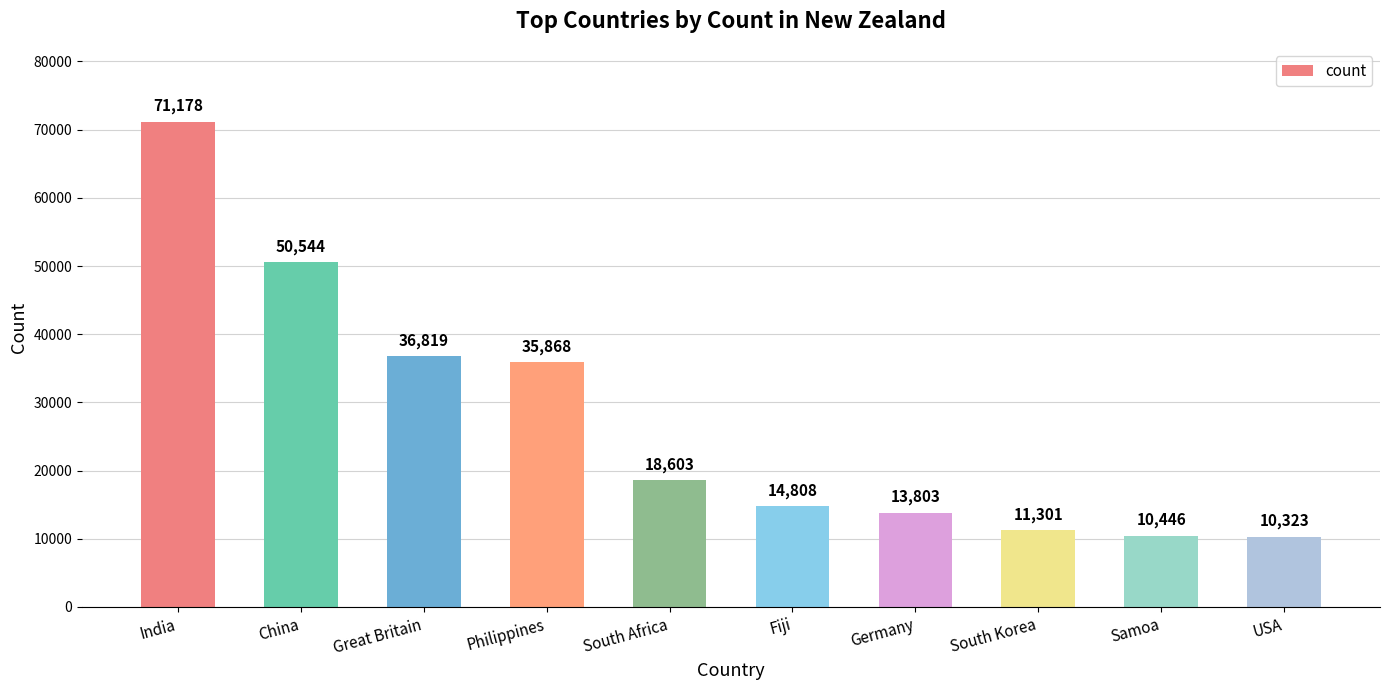

The value at South Korea is 5315. True or false?

False